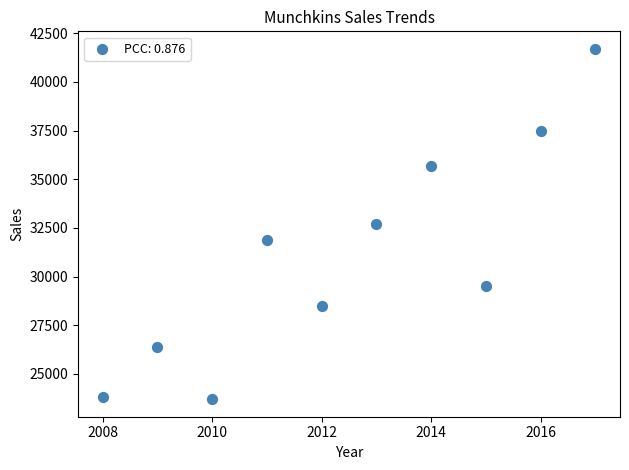

What is the average X value?

2012